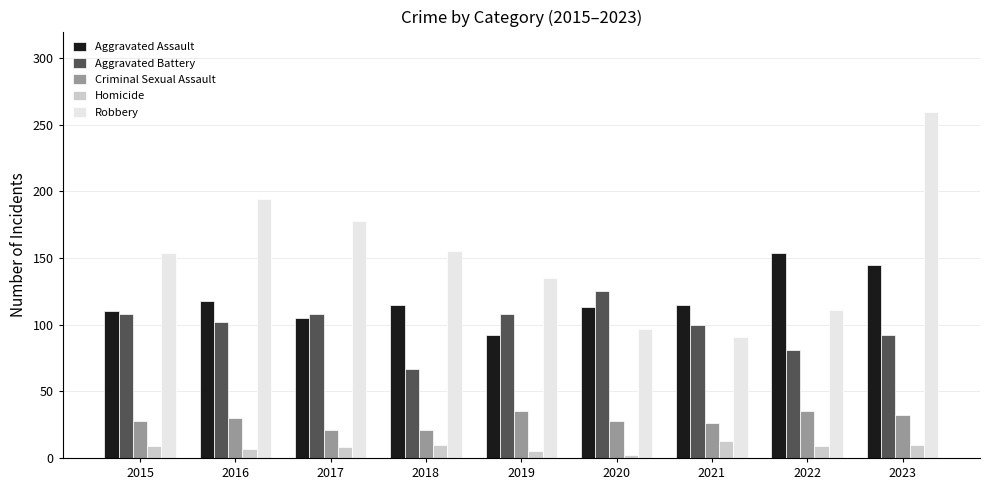

At which category is the sum across all series the highest?

2023